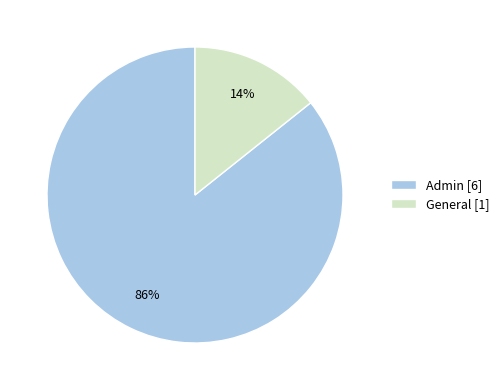

To the nearest percent, what is the average slice percentage?

50%